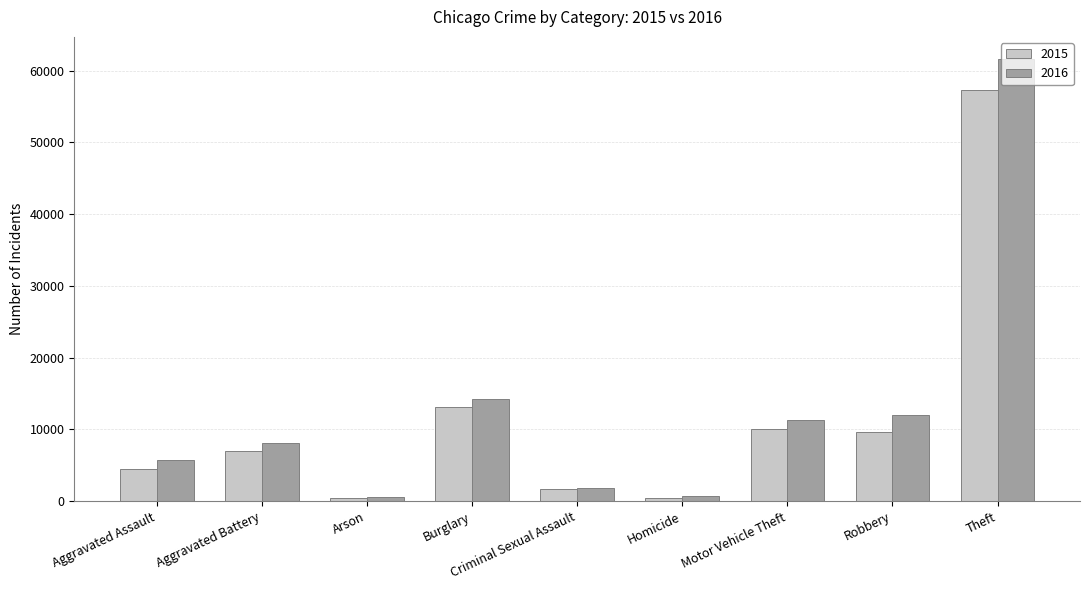

At which category is the sum across all series the highest?

Theft